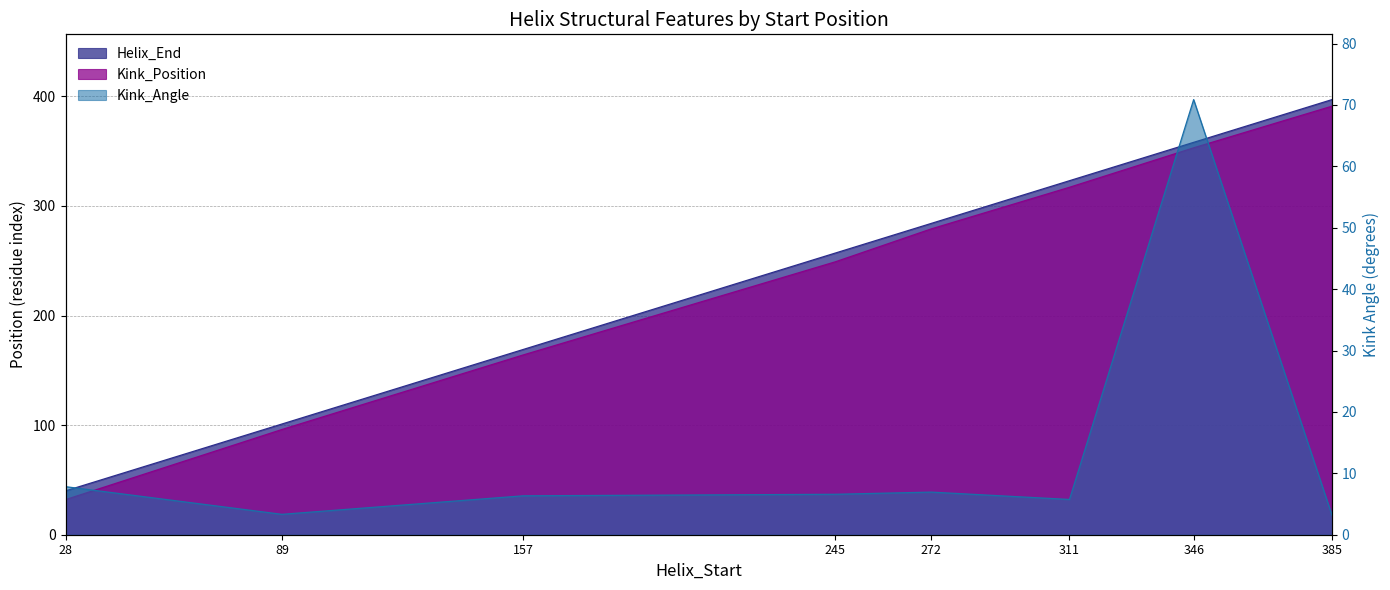

Rank the series by their maximum value, from lowest to highest.

Kink_Angle, Kink_Position, Helix_End